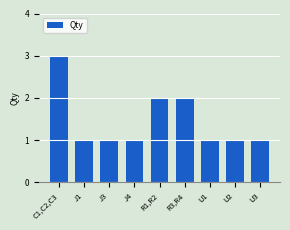

What is the sum of all values?

13